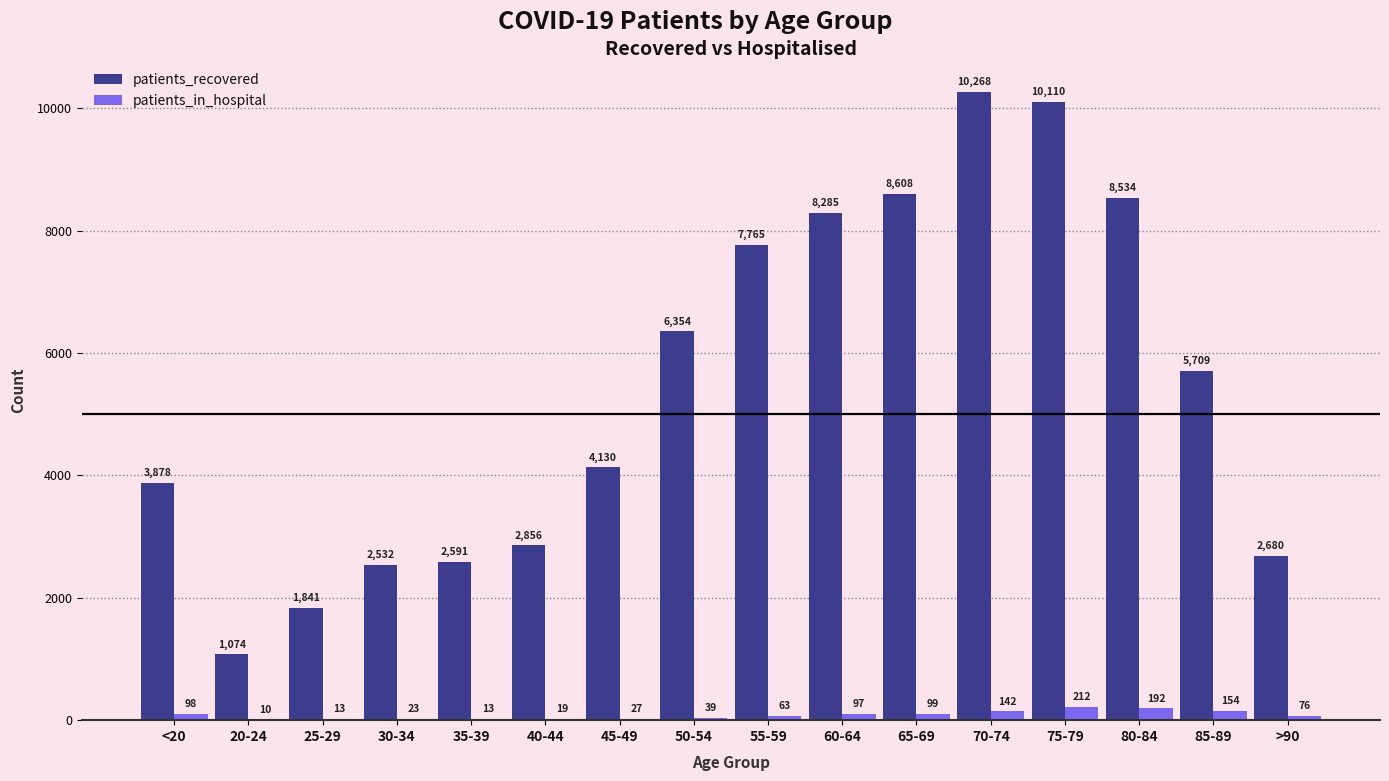

Reading right to left, extract all data points from this chart.

patients_recovered: >90=2680	85-89=5709	80-84=8534	75-79=10110	70-74=10268	65-69=8608	60-64=8285	55-59=7765	50-54=6354	45-49=4130	40-44=2856	35-39=2591	30-34=2532	25-29=1841	20-24=1074	<20=3878
patients_in_hospital: >90=76	85-89=154	80-84=192	75-79=212	70-74=142	65-69=99	60-64=97	55-59=63	50-54=39	45-49=27	40-44=19	35-39=13	30-34=23	25-29=13	20-24=10	<20=98